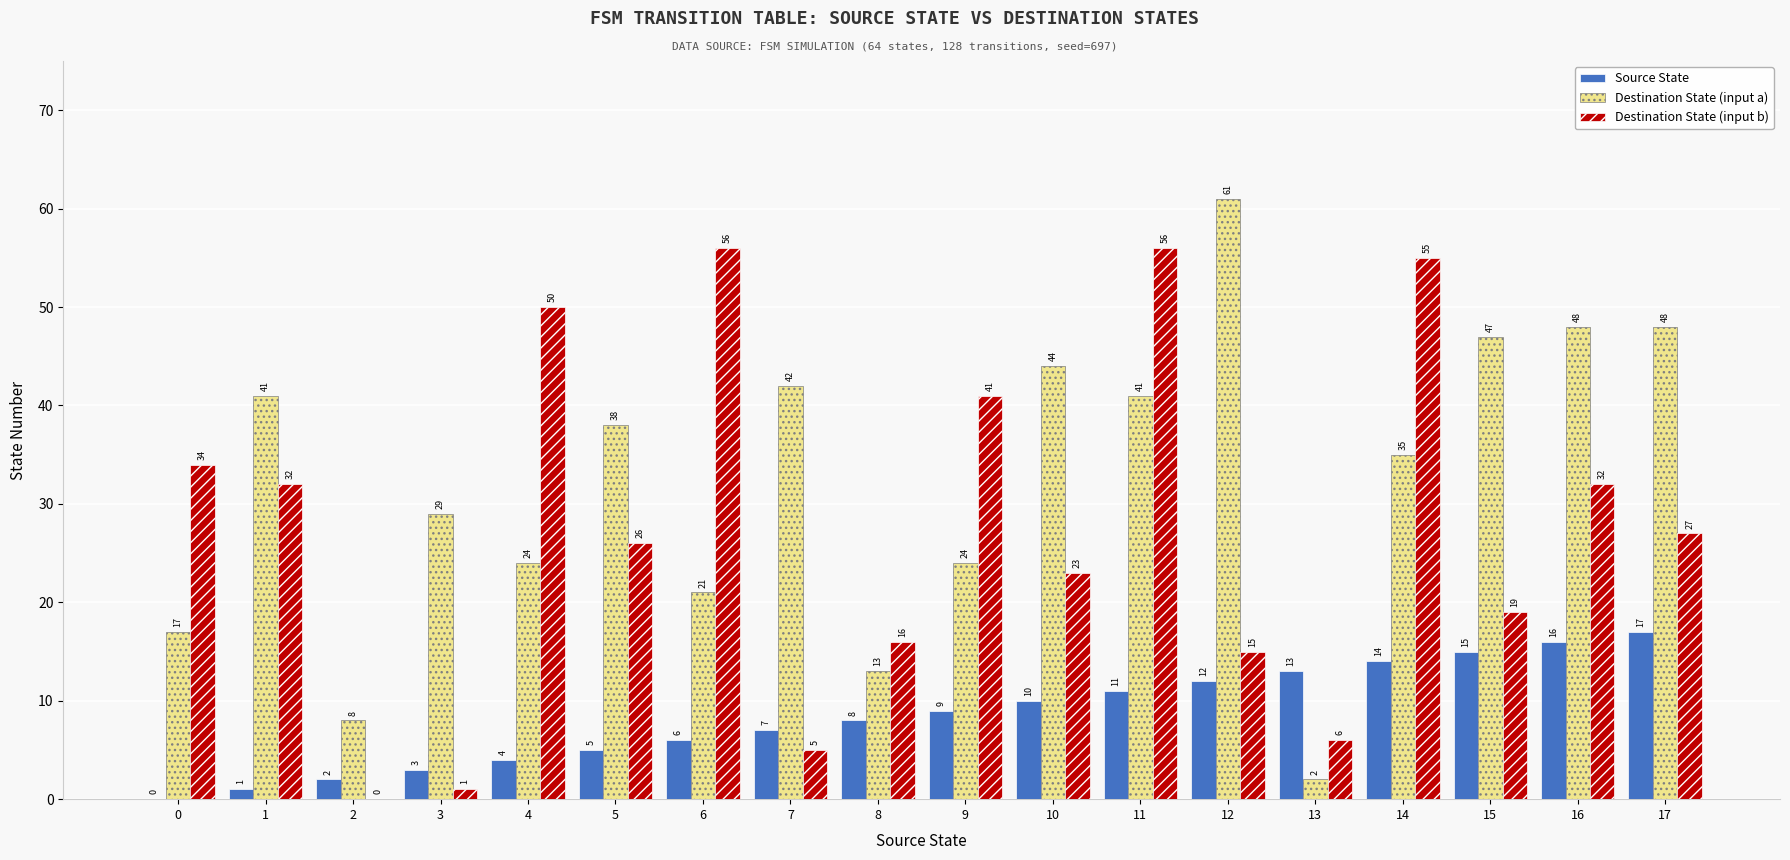

The value of Destination State (input a) at 1 is 25. True or false?

False